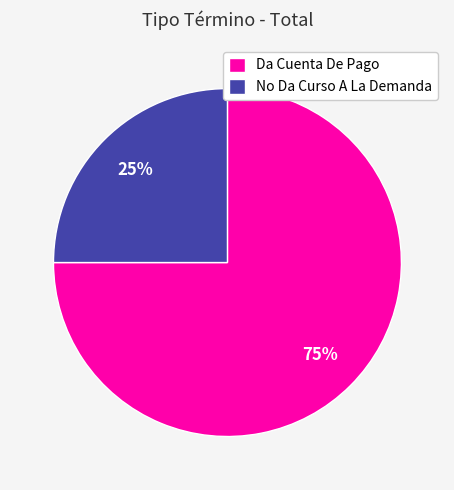

How many slices are in this pie chart?

2